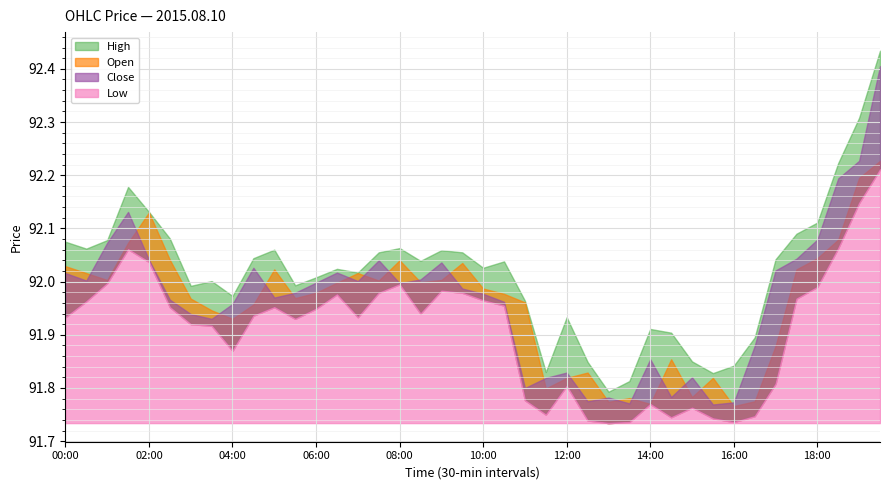

Between 13:30 and 01:00, which is larger?

01:00